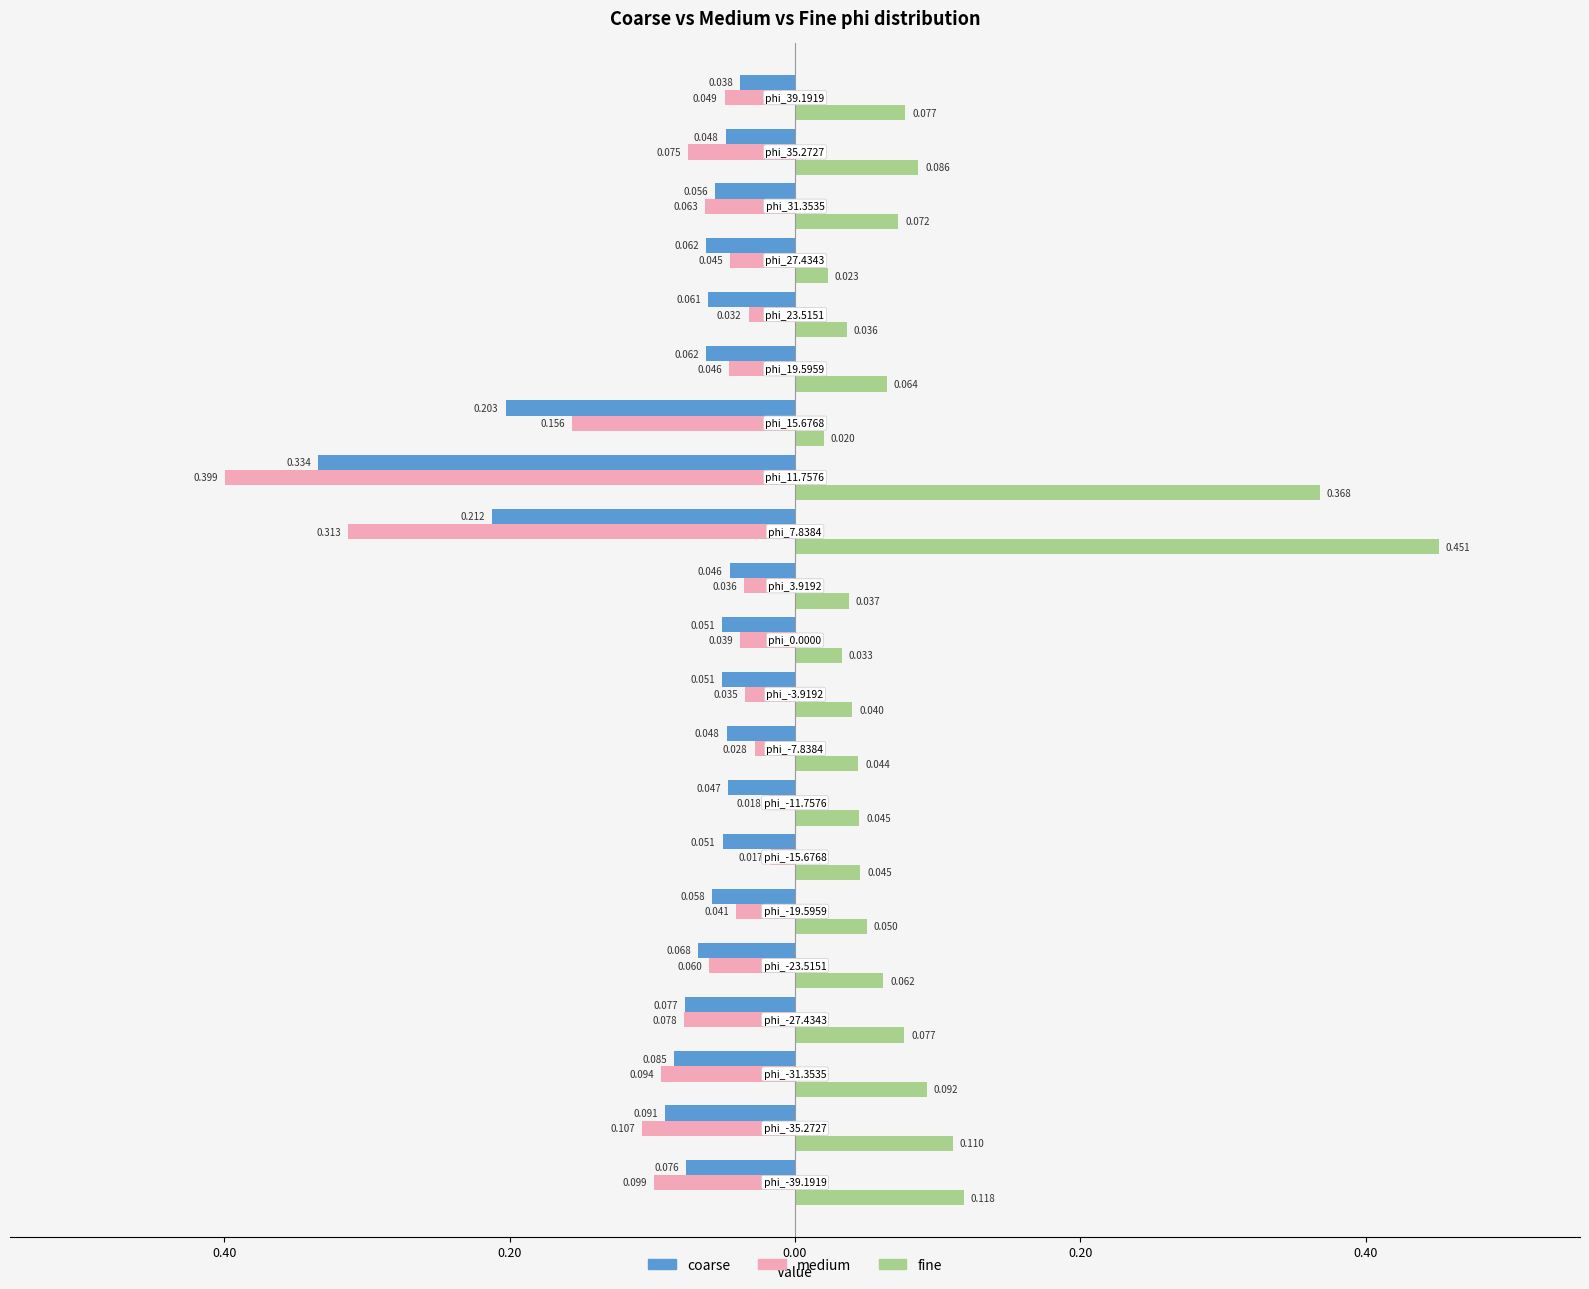

Reading right to left, what are all the values shown in this chart?

coarse: -0.0	-0.0	-0.1	-0.1	-0.1	-0.1	-0.2	-0.3	-0.2	-0.0	-0.1	-0.1	-0.0	-0.0	-0.1	-0.1	-0.1	-0.1	-0.1	-0.1	-0.1
medium: -0.0	-0.1	-0.1	-0.0	-0.0	-0.0	-0.2	-0.4	-0.3	-0.0	-0.0	-0.0	-0.0	-0.0	-0.0	-0.0	-0.1	-0.1	-0.1	-0.1	-0.1
fine: 0.1	0.1	0.1	0.0	0.0	0.1	0.0	0.4	0.5	0.0	0.0	0.0	0.0	0.0	0.0	0.1	0.1	0.1	0.1	0.1	0.1